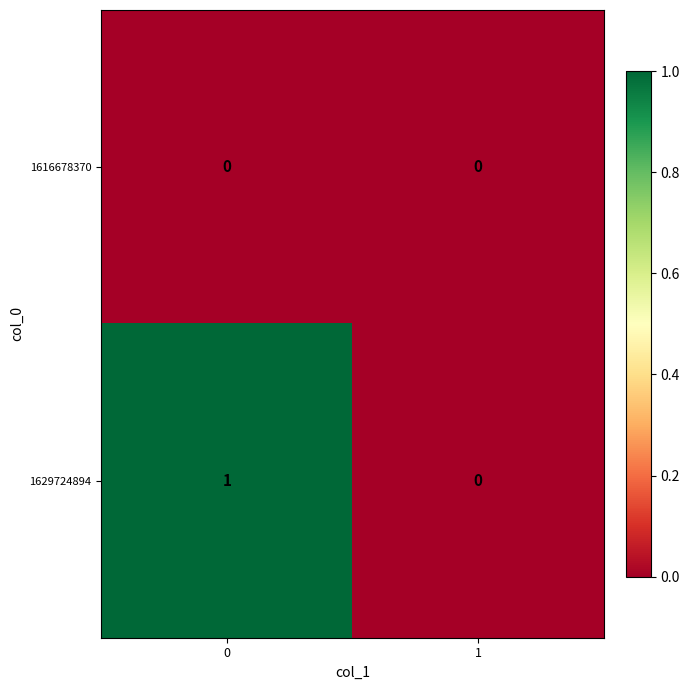

Rank the series by their average value, from lowest to highest.

1616678370, 1629724894